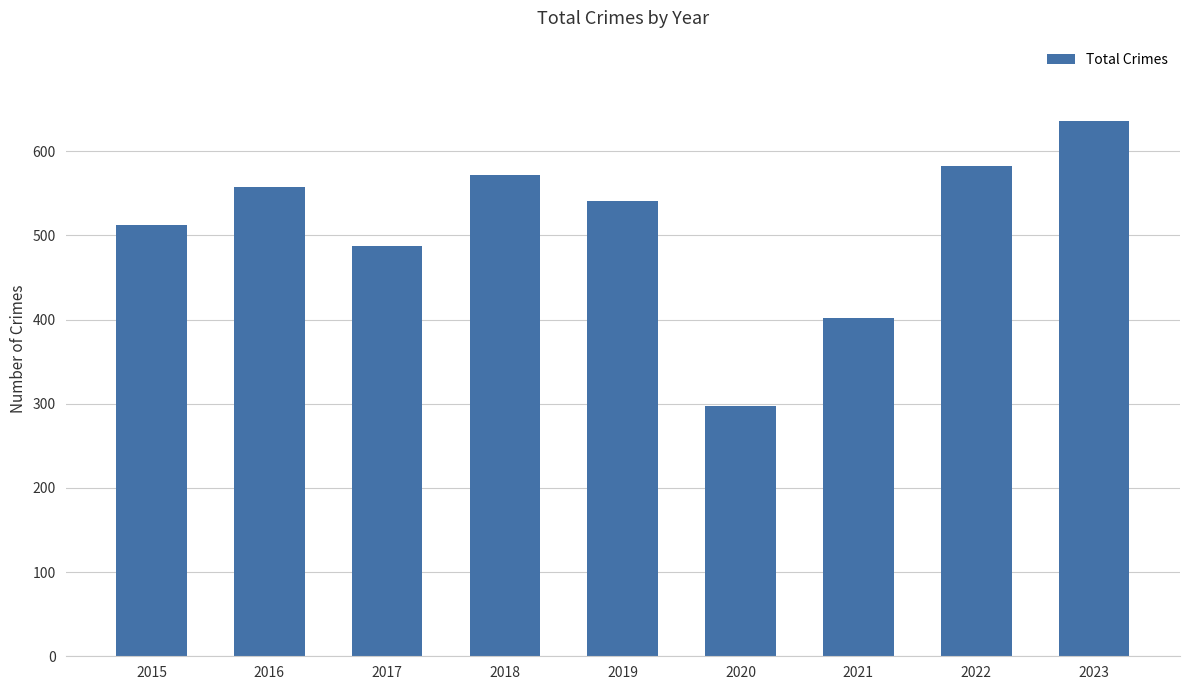

Count the number of data series in this chart.

1